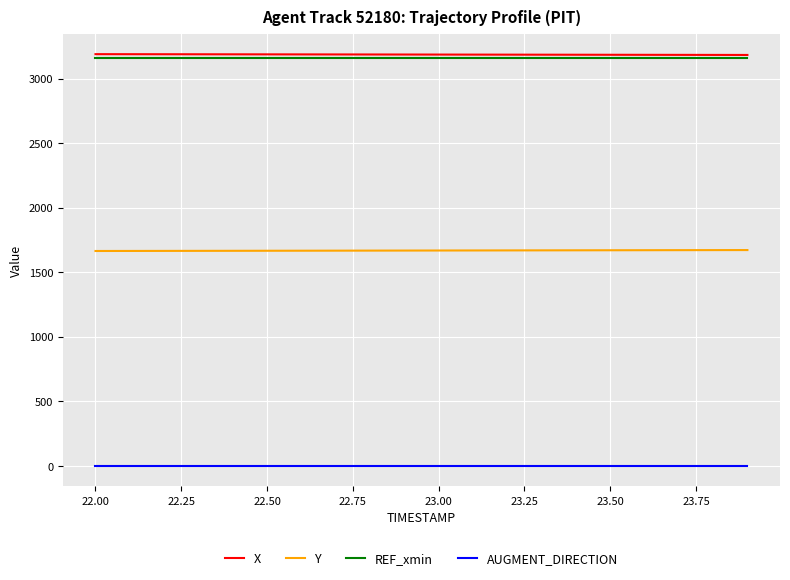

What is the average value of the AUGMENT_DIRECTION series?

1.0